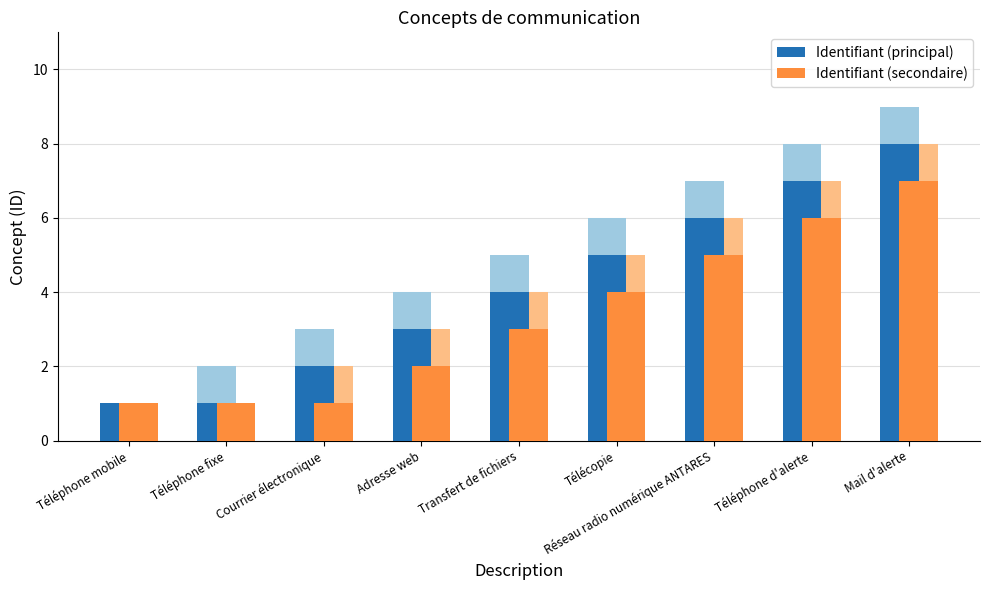

How many distinct data groups are displayed?

2